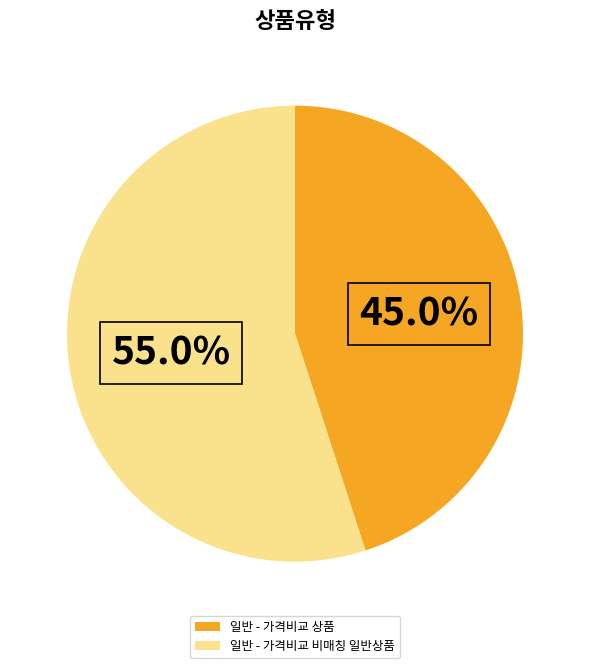

To the nearest percent, what is the difference between the 일반 - 가격비교 상품 and 일반 - 가격비교 비매칭 일반상품 slice percentages?

10%